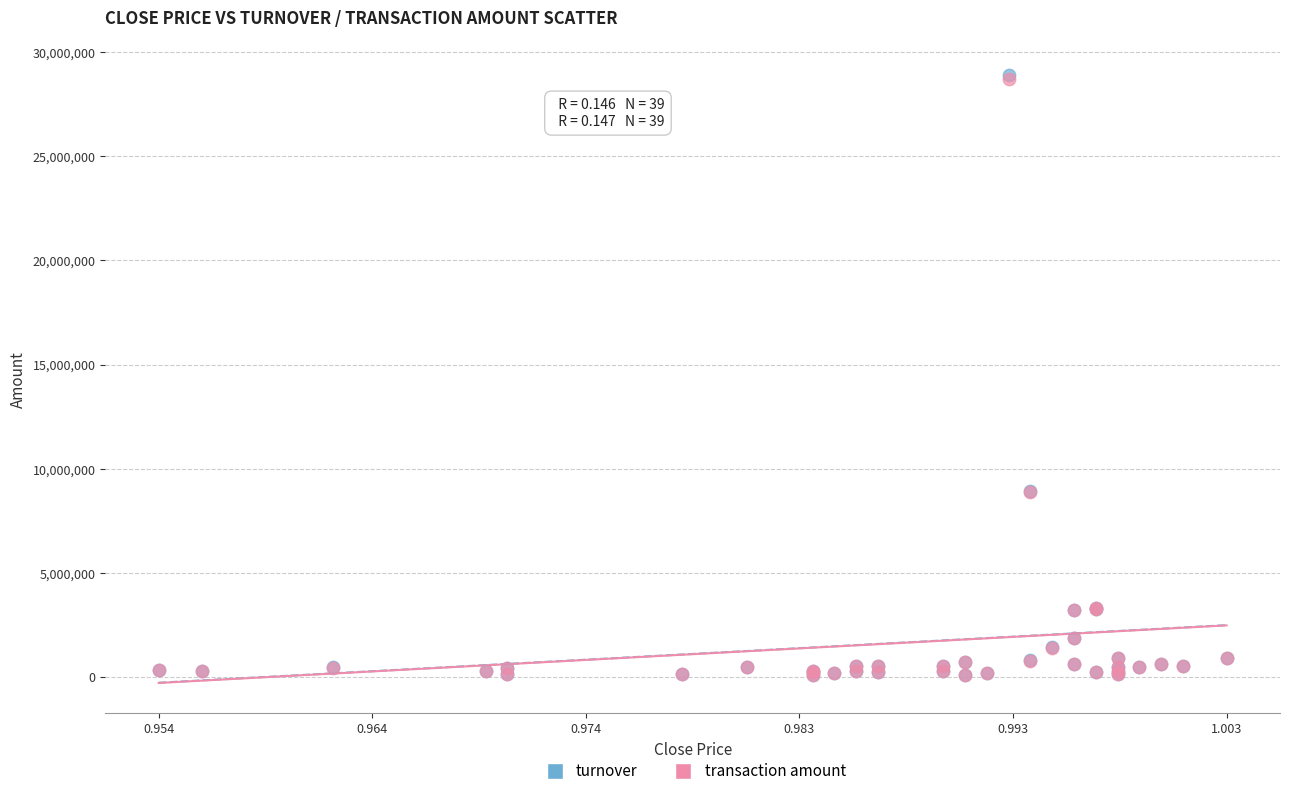

What are all the series names shown in the legend?

turnover, transaction amount